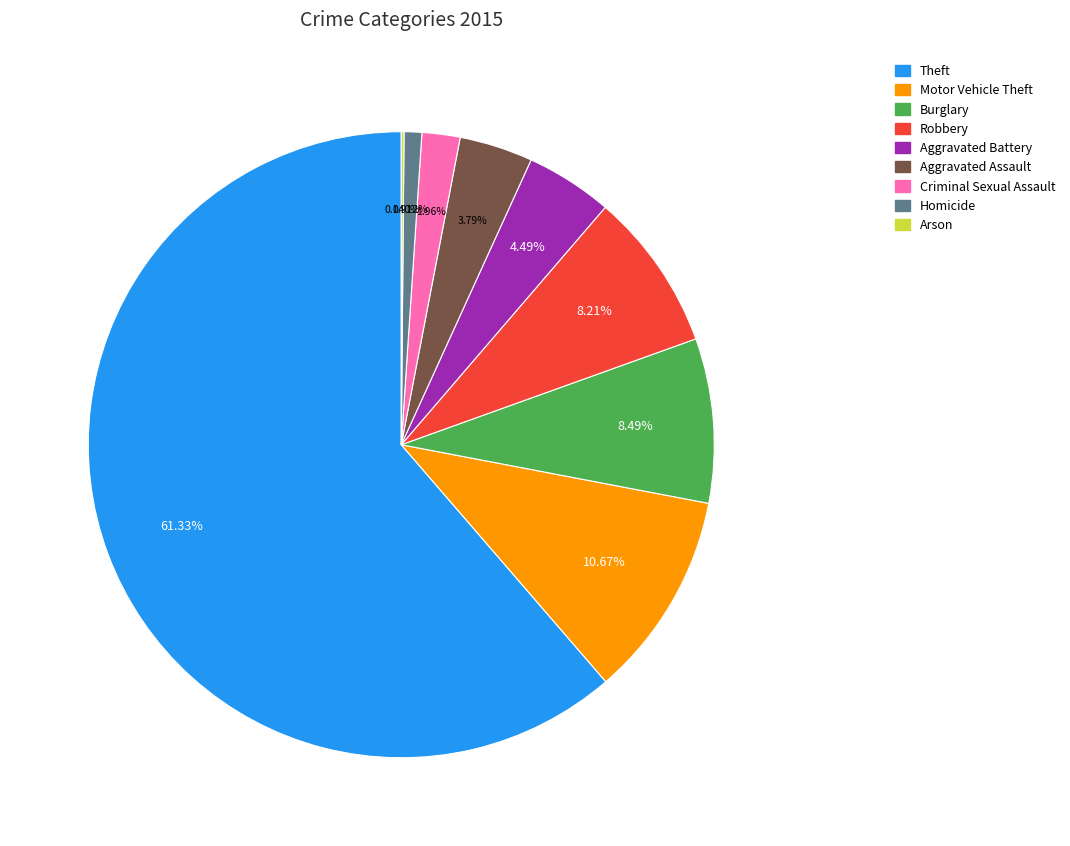

Which category has the biggest portion of the pie?

Theft